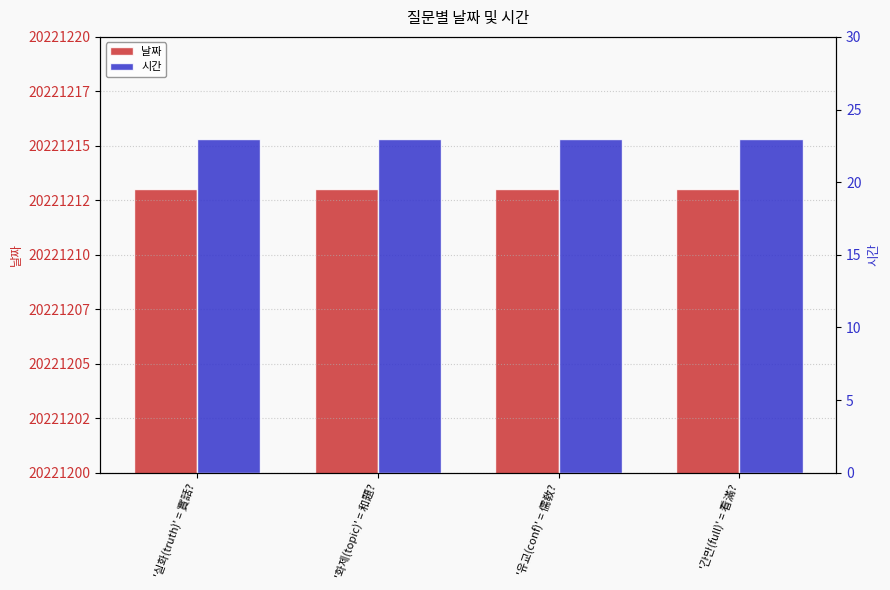

Is it true that 시간 equals 5 at '화제(topic)' = 和題??

False